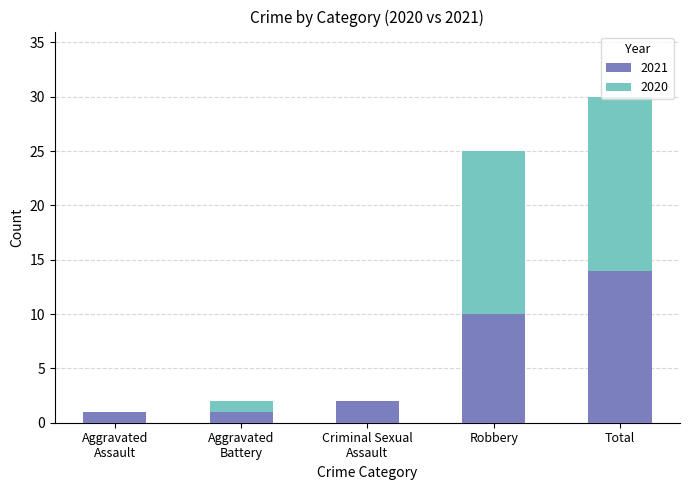

What is the sum of all 2021 values?

28